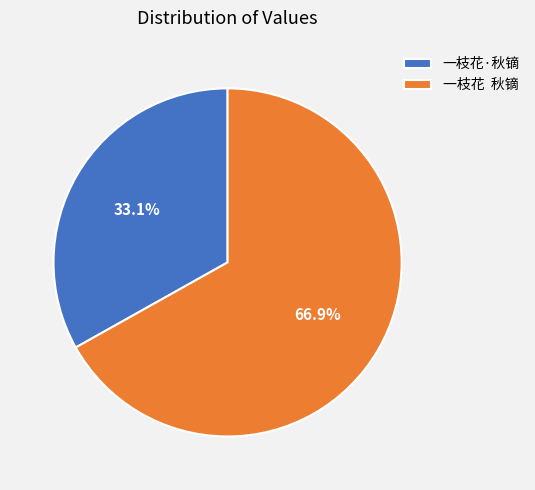

Does any single category account for the majority?

Yes